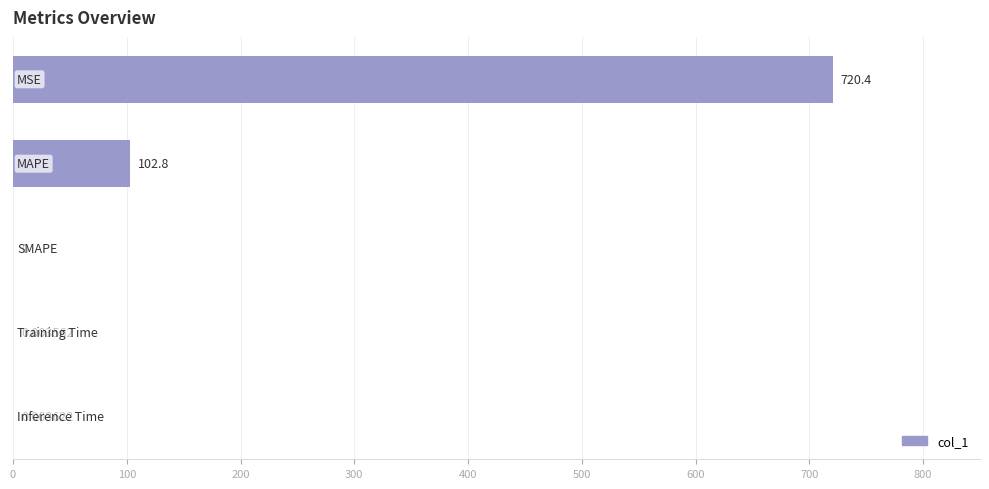

What is the sum of all values?

823.2